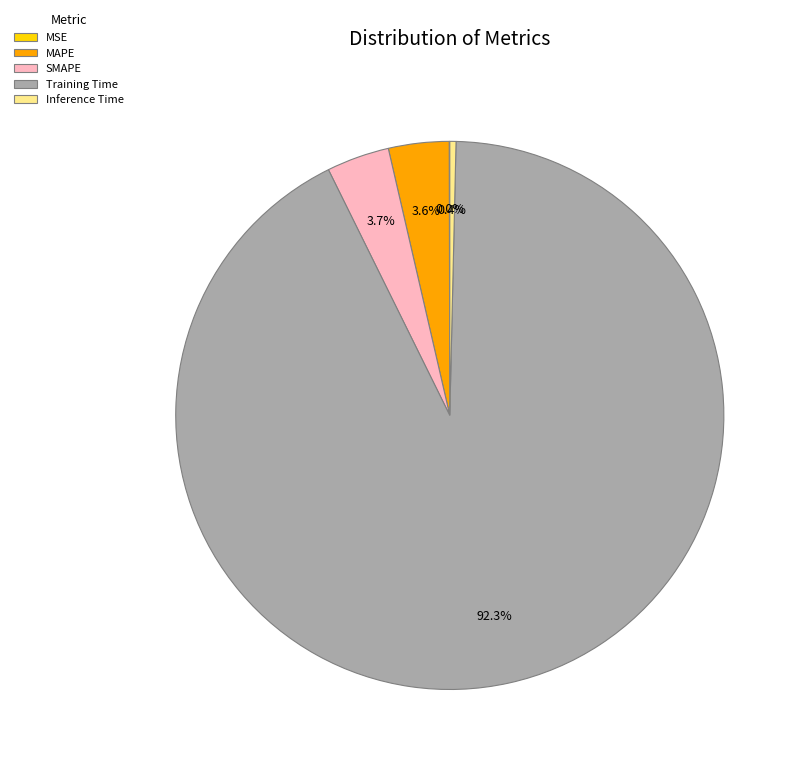

Which category has the biggest portion of the pie?

Training Time